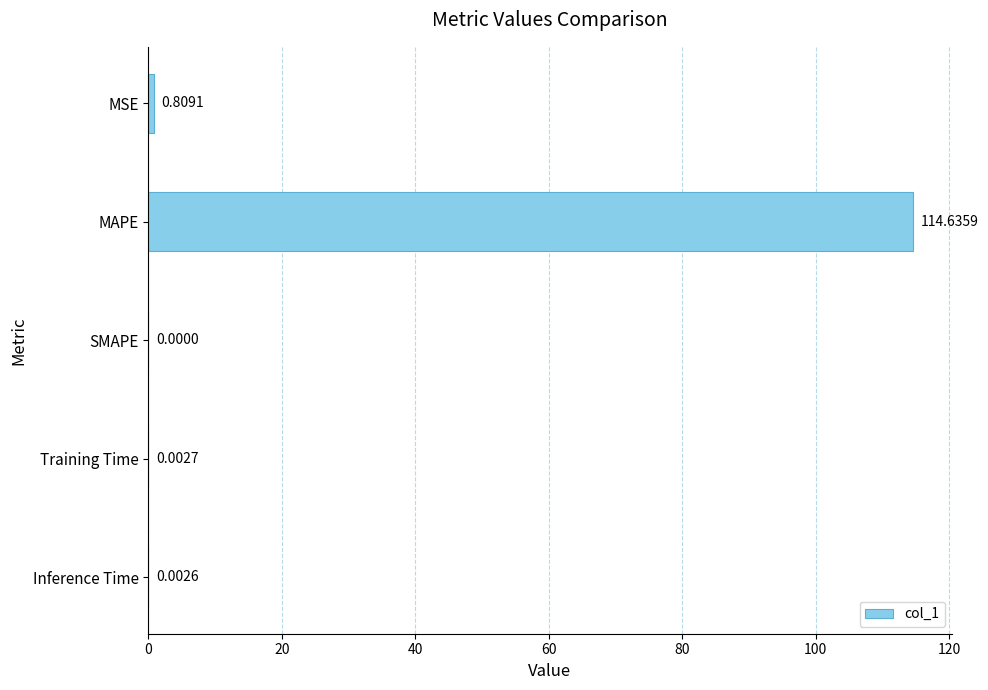

What is the sum of all values?

115.5